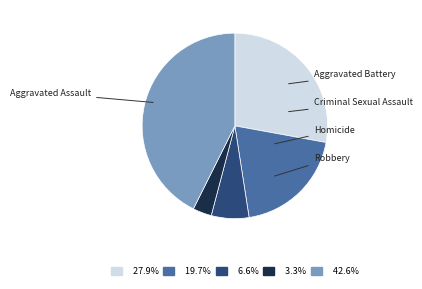

How many segments does this pie chart have?

5